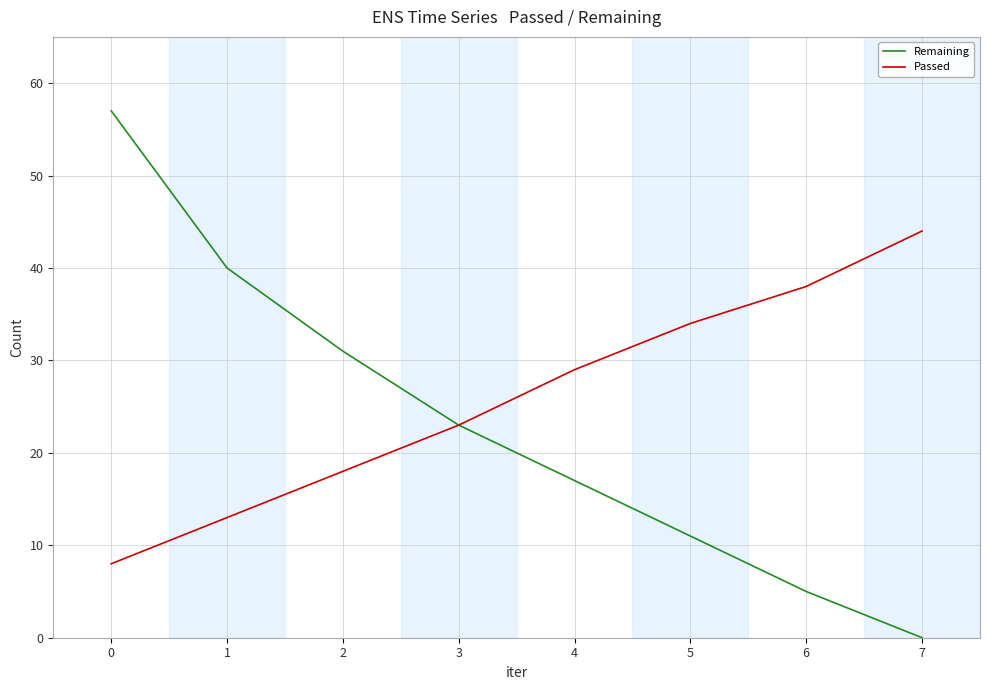

How many values in the Passed series are below 29?

4